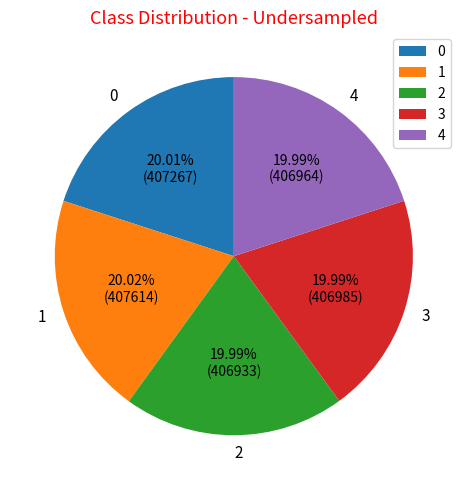

What is the total percentage of 2 and 1?

40.0%